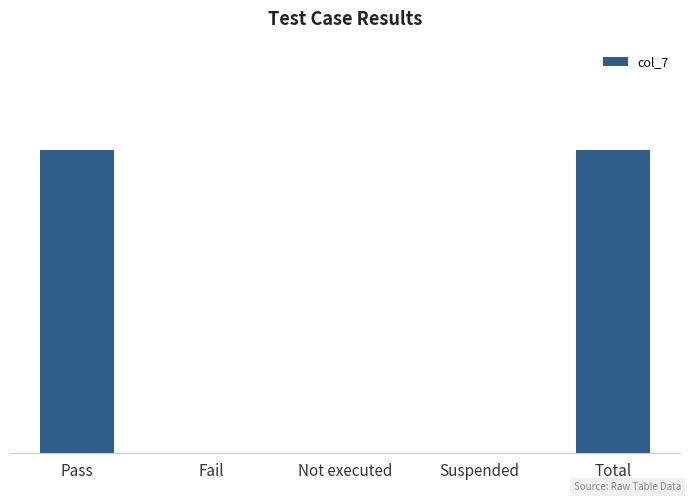

Reading left to right, what are all the values shown in this chart?

1	0	0	0	1